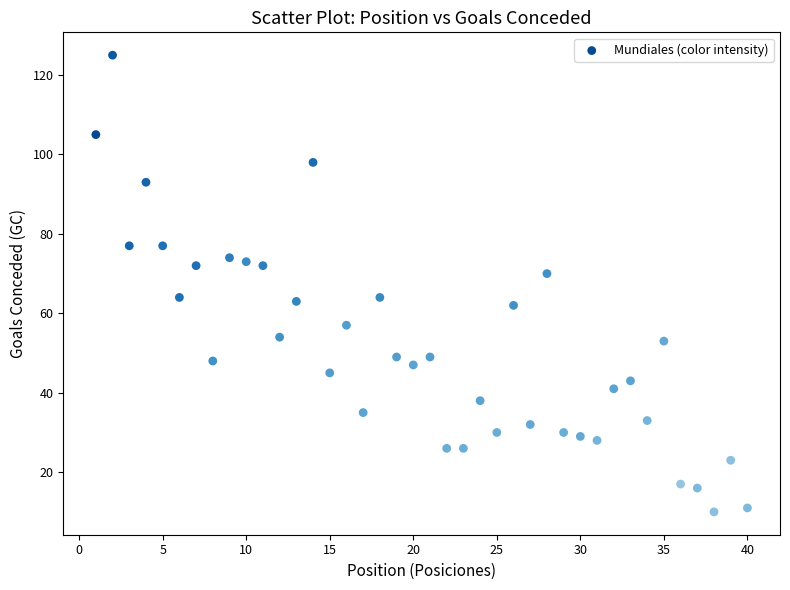

What is the range of Y values (max minus min)?

115